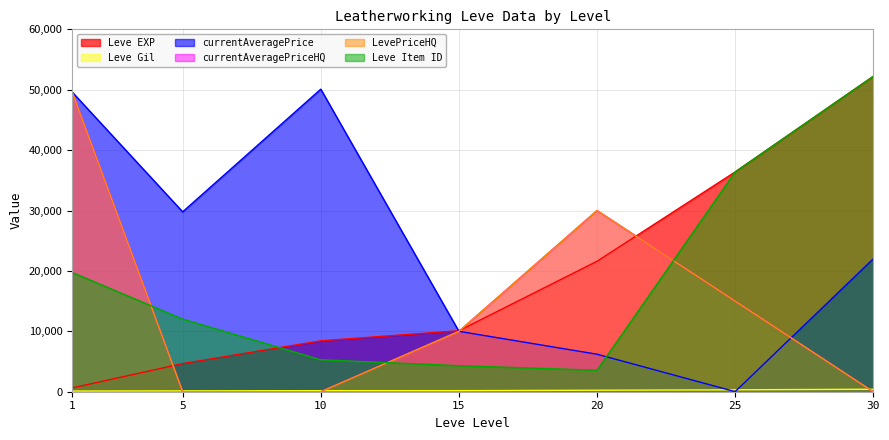

True or false: LevePriceHQ and Leve Item ID intersect in this chart.

True